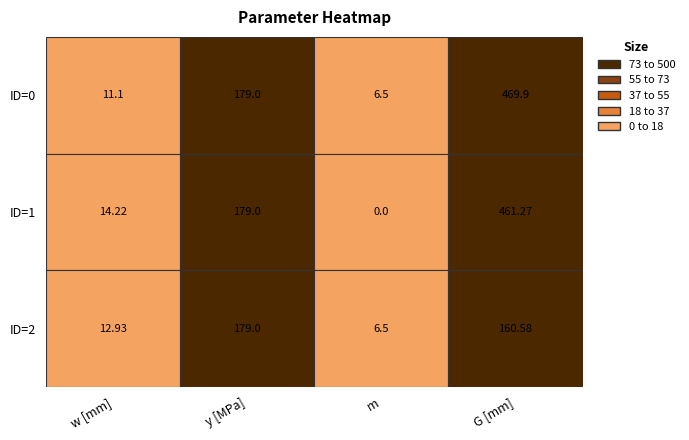

The value of y [MPa] at 1 is 79.2. True or false?

False